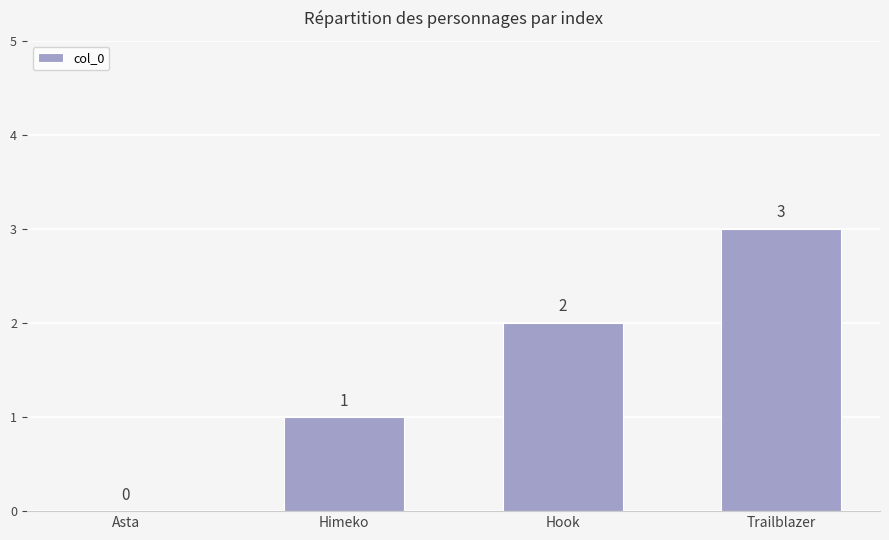

What is the maximum value shown in the chart?

3